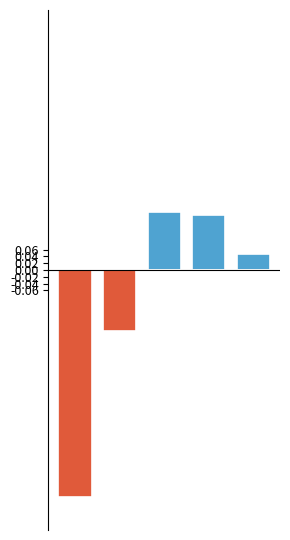

At how many categories does at least one series exceed 0?

3